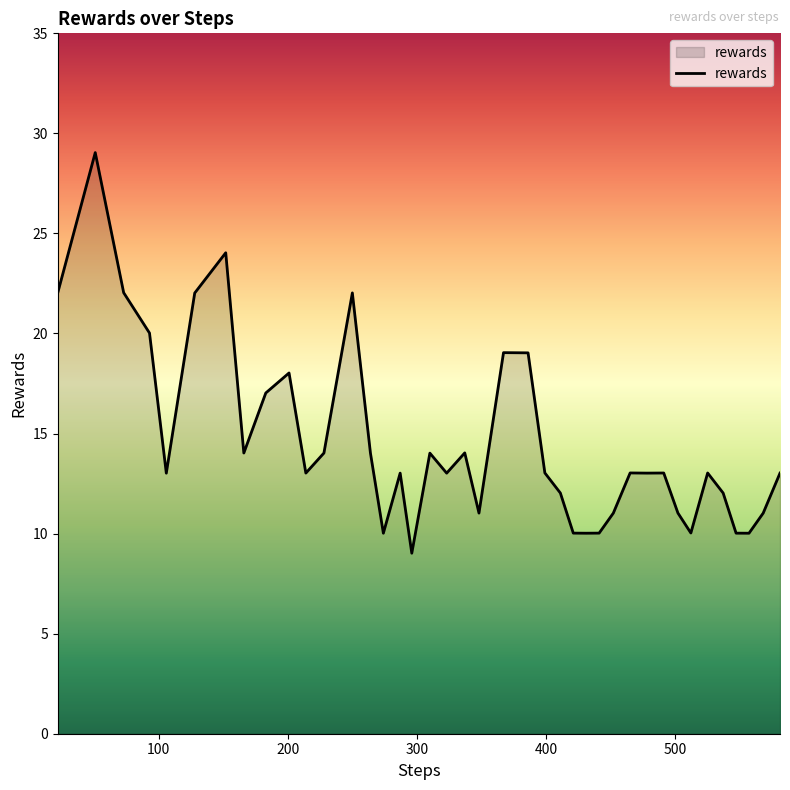

What is the minimum value shown in the chart?

9.0